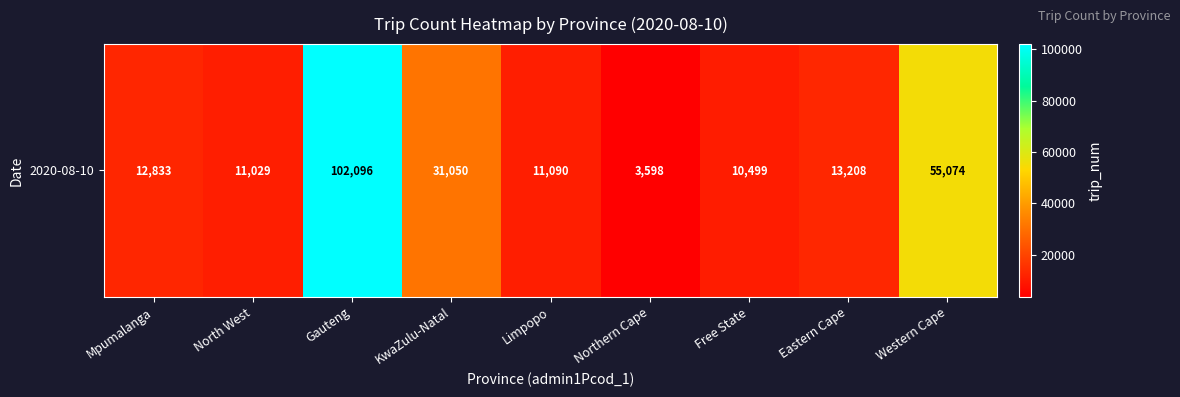

What is the difference between the values at Eastern Cape and Gauteng?

88888